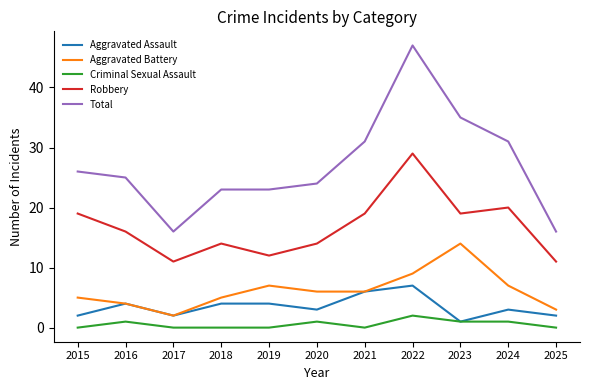

True or false: Total and Robbery intersect in this chart.

False